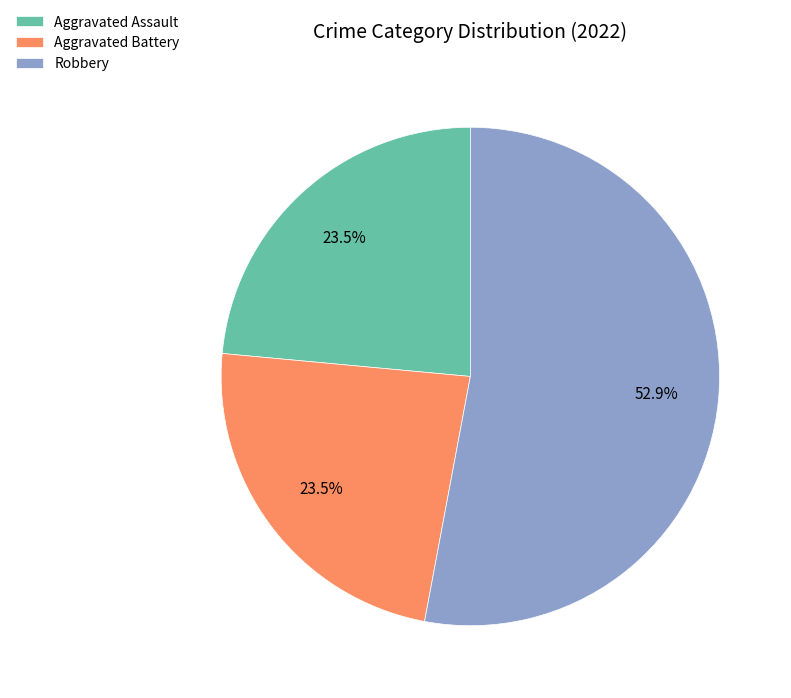

Approximately how many times larger is the value at Robbery compared to Aggravated Assault?

2.3